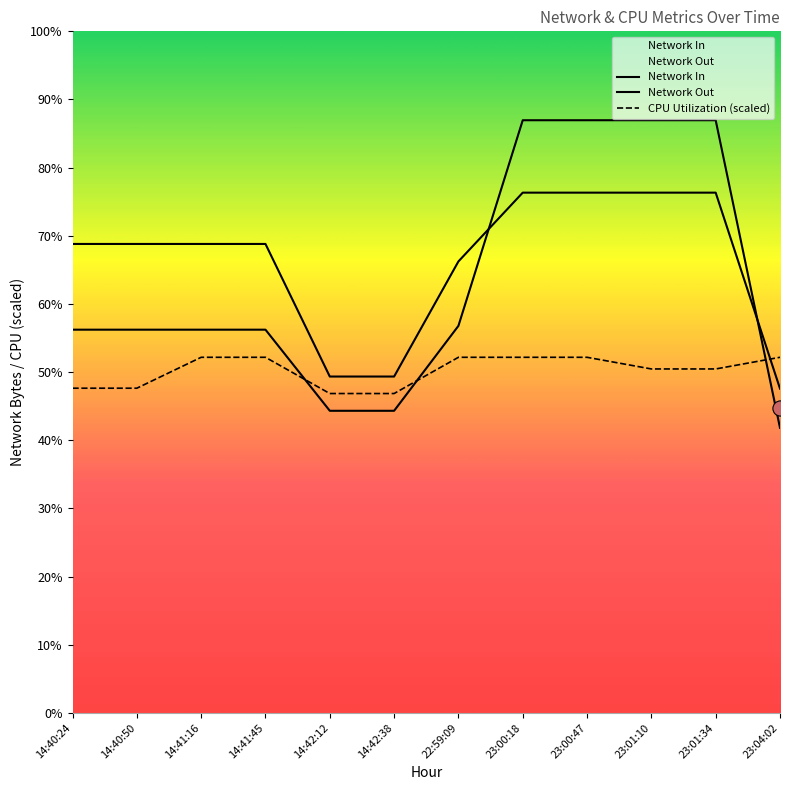

What is the total value across all series at 23:00:47?

16546.8